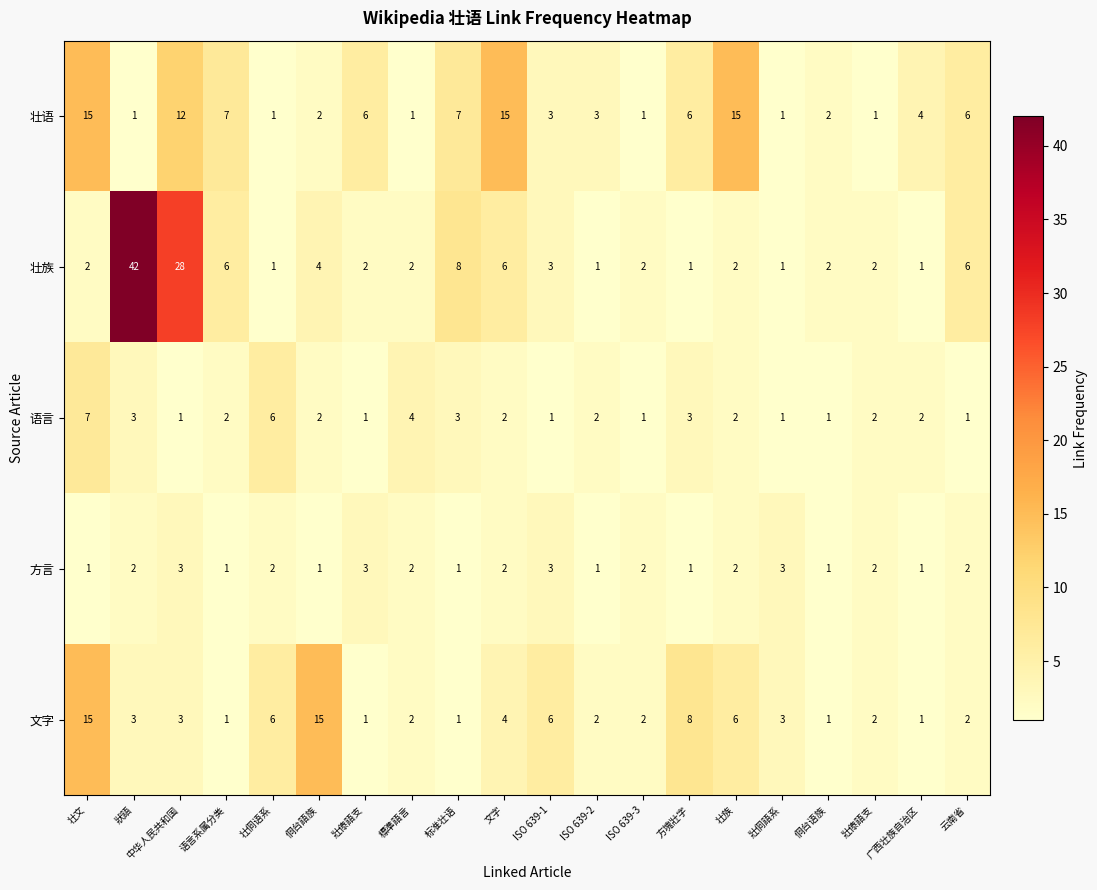

Count the number of data series in this chart.

5